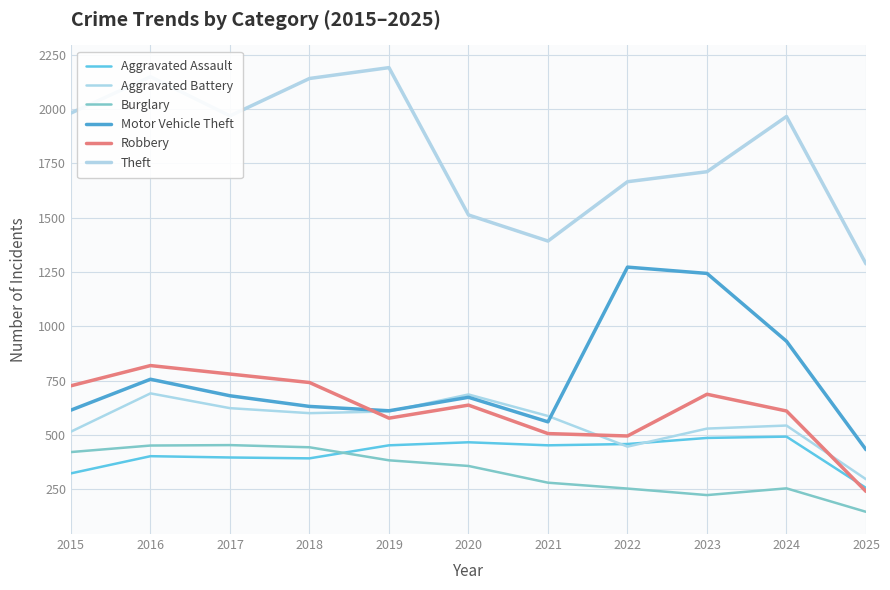

List the series in order of their peak value, highest first.

Theft, Motor Vehicle Theft, Robbery, Aggravated Battery, Aggravated Assault, Burglary